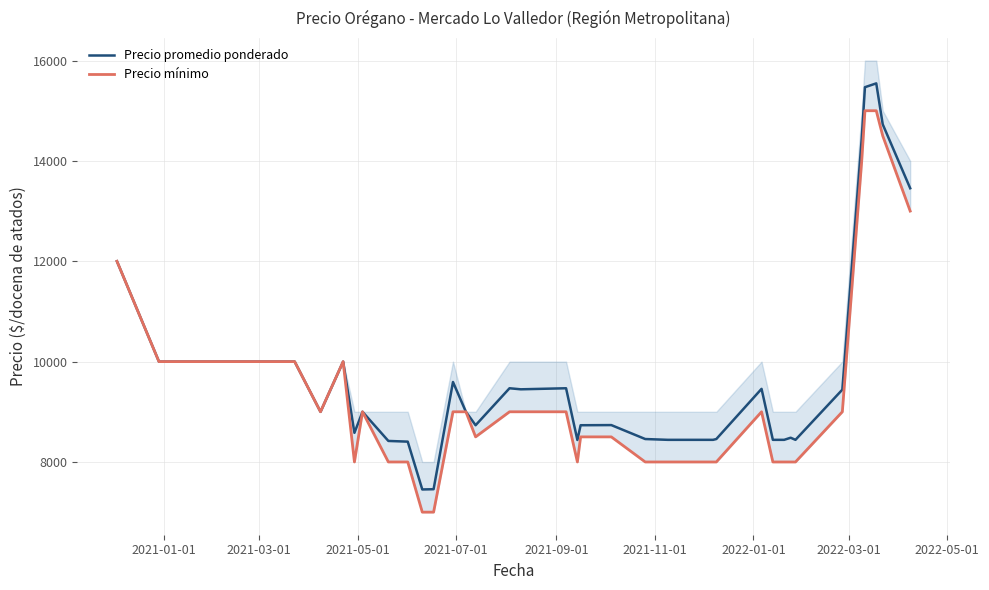

Does the chart have visible grid lines?

Yes